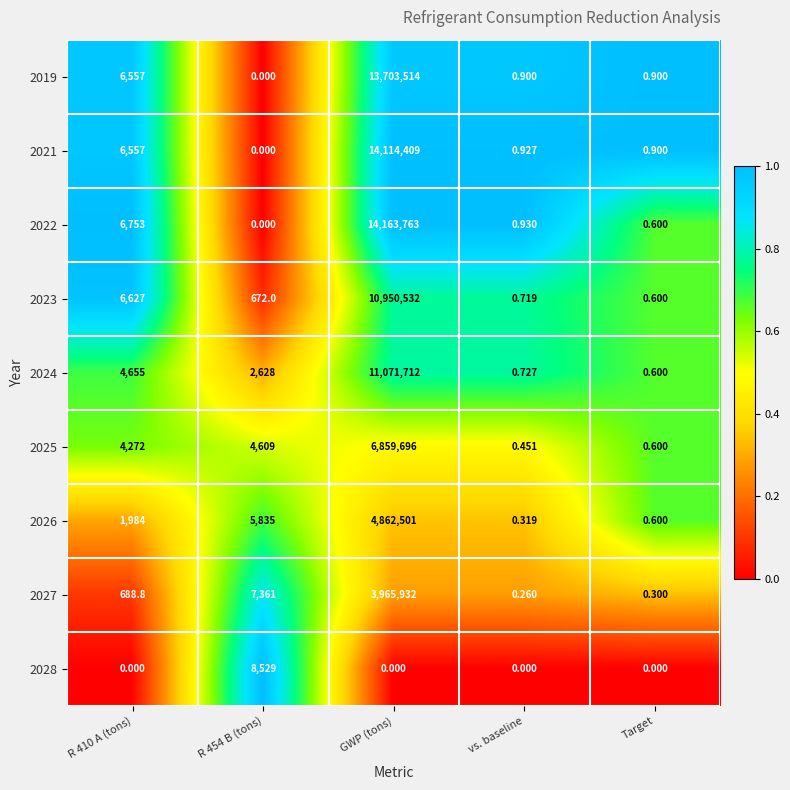

Is the value of 2023 at R 454 B (tons) greater than the value of 2019 at R 454 B (tons)?

Yes